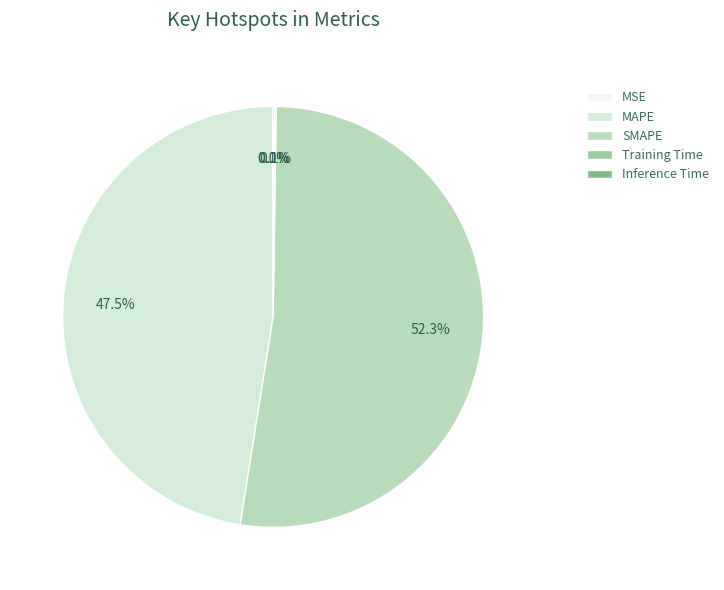

How much of the chart is everything except Inference Time?

99.9%